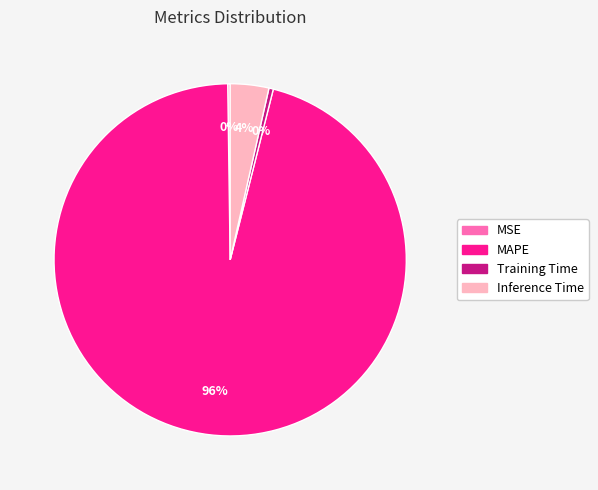

To the nearest percent, what percentage of the pie is MAPE?

96%